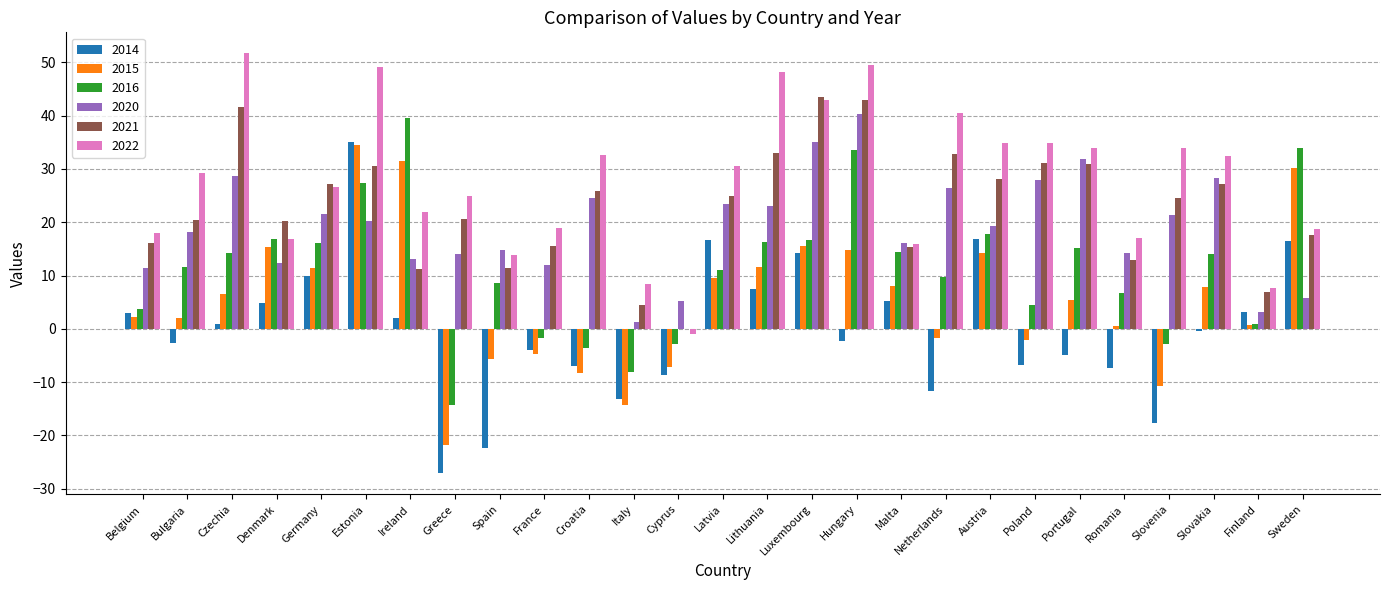

At which category is the sum across all series the highest?

Estonia